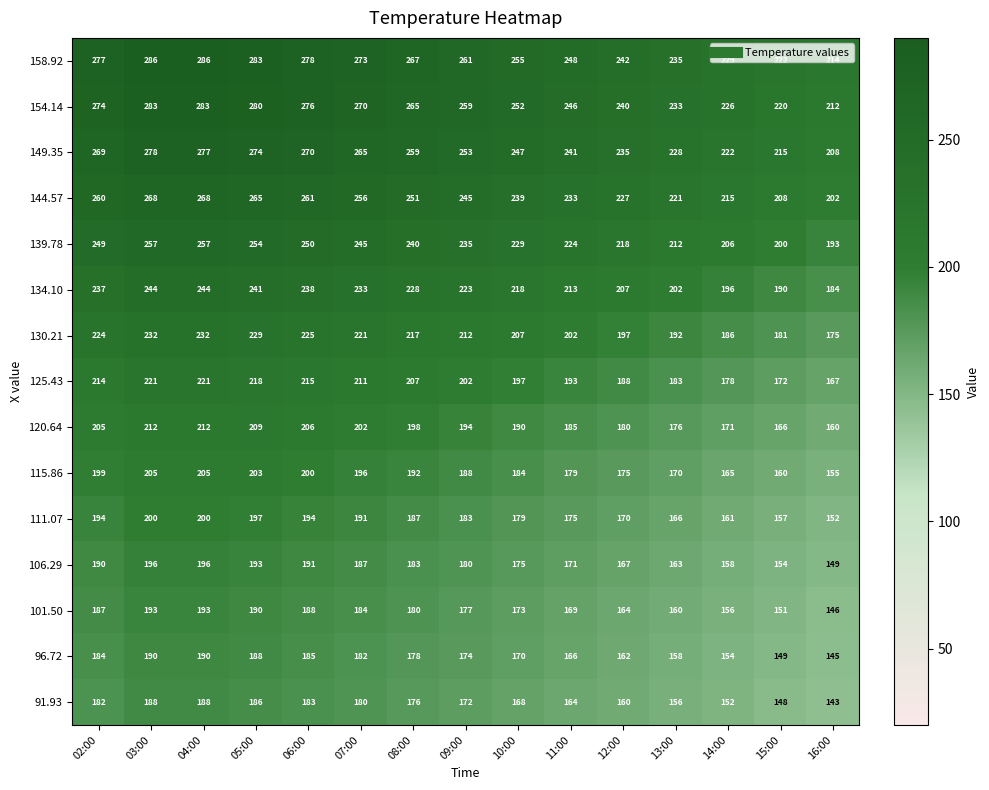

Which series has the largest total across all categories?

158.92